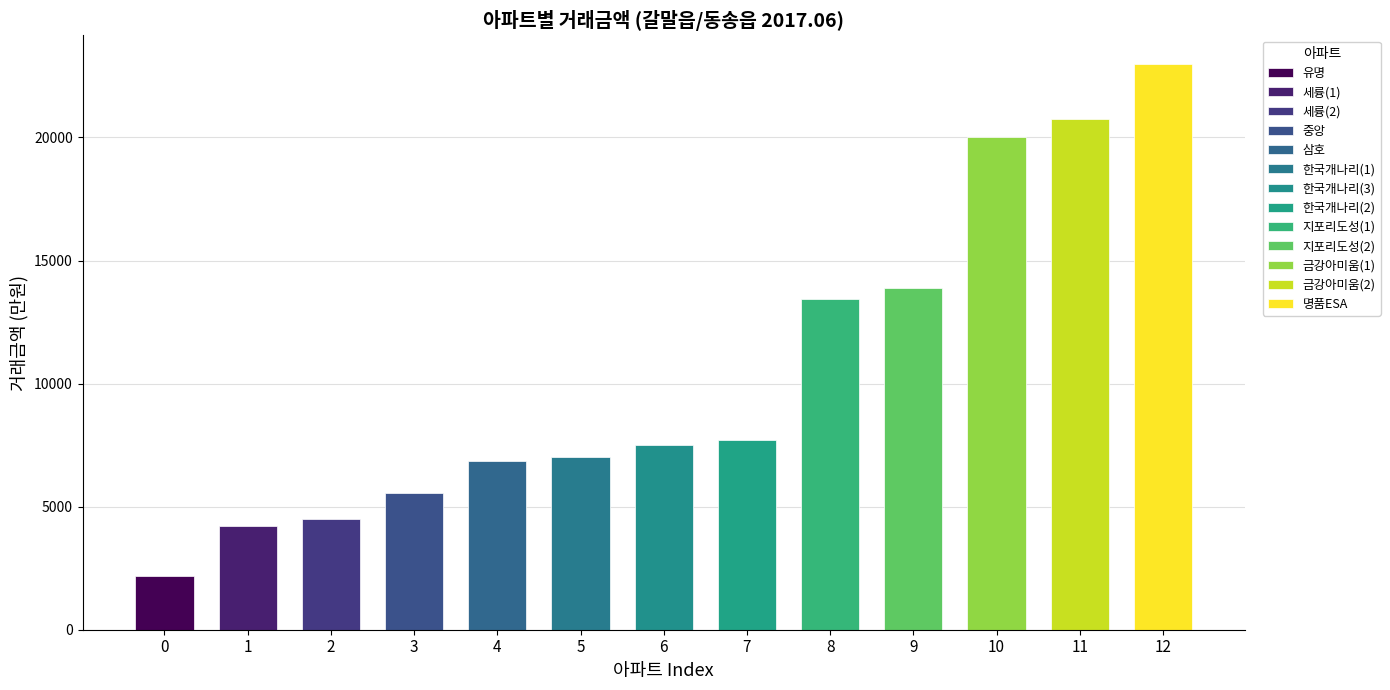

What is the greatest value displayed?

23000